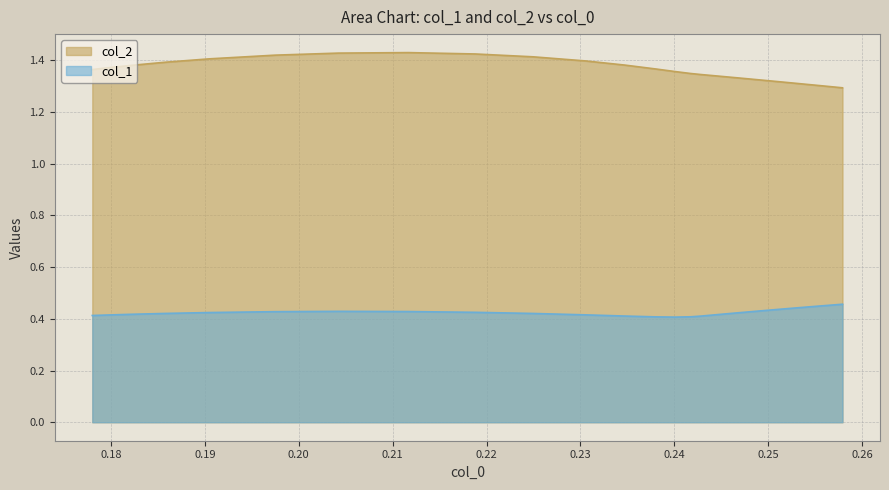

At how many categories does at least one series exceed 0?

31